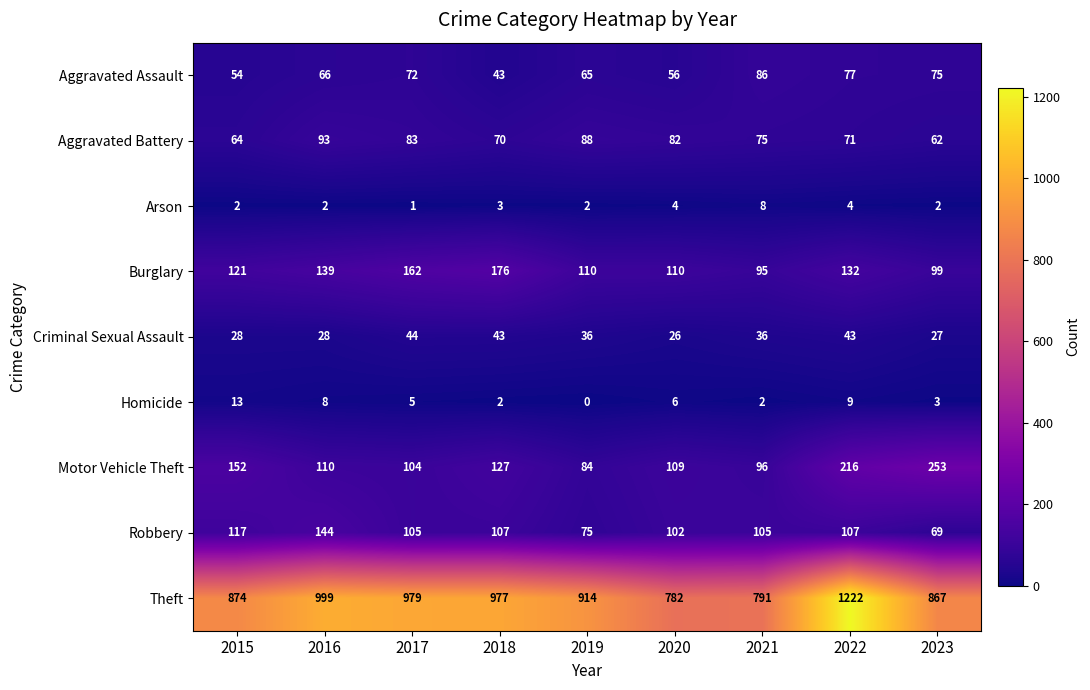

Rank the series by their maximum value, from lowest to highest.

Arson, Homicide, Criminal Sexual Assault, Aggravated Assault, Aggravated Battery, Robbery, Burglary, Motor Vehicle Theft, Theft